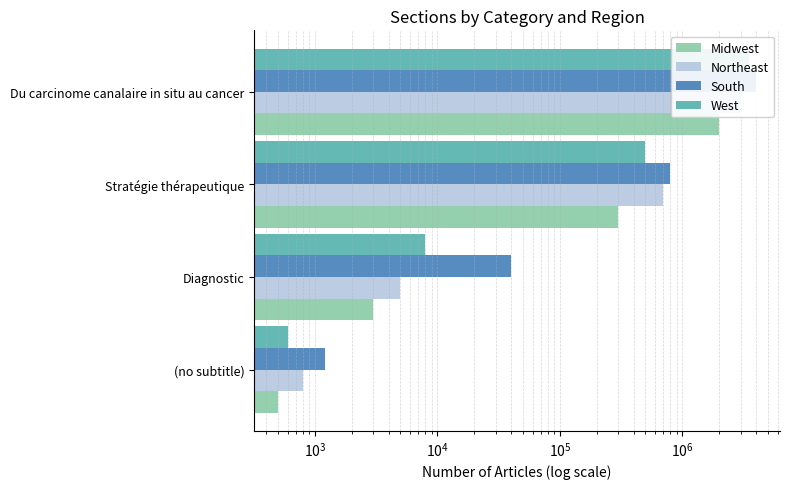

How many categories are shown in the chart?

4